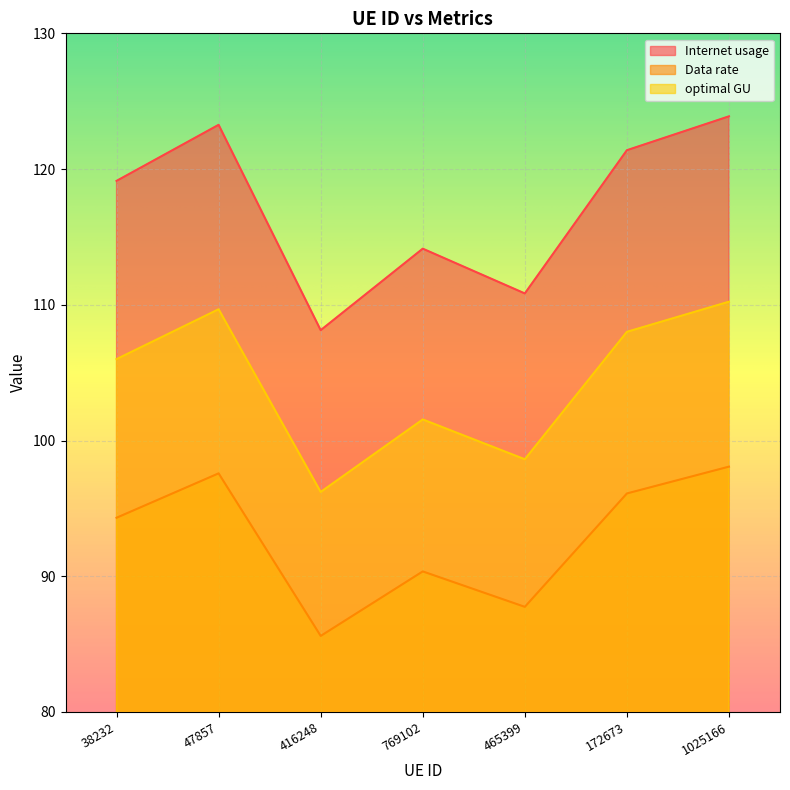

Which category has the highest value across all series?

1025166